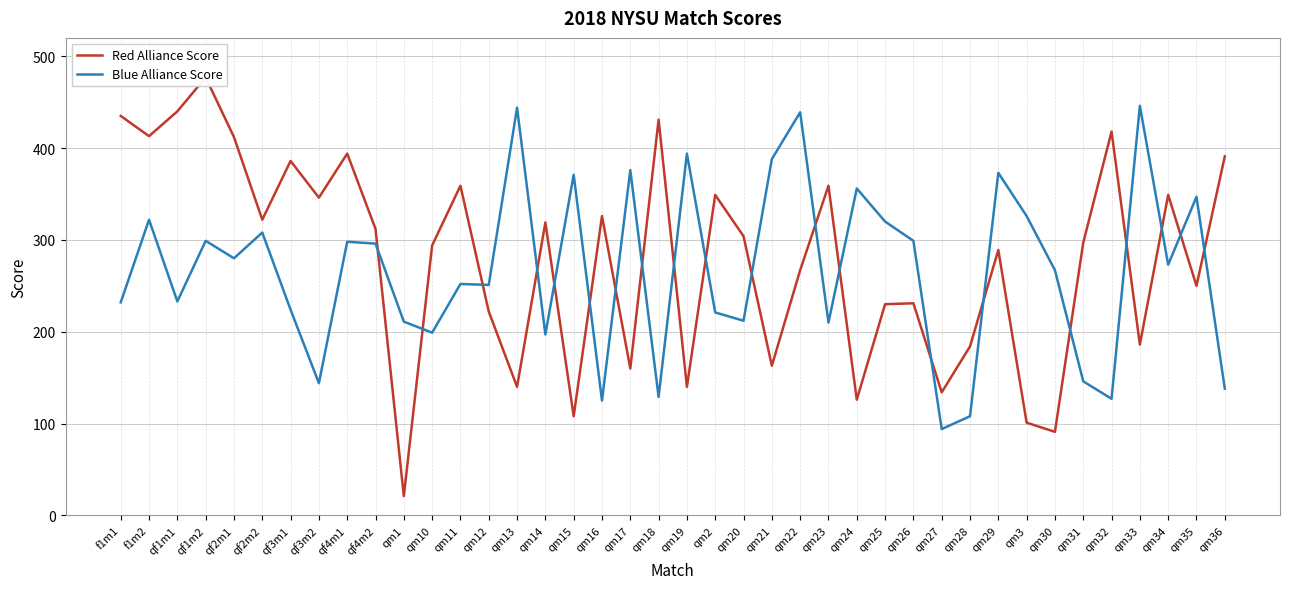

What is the difference between the maximum and minimum values in the Blue Alliance Score series?

352